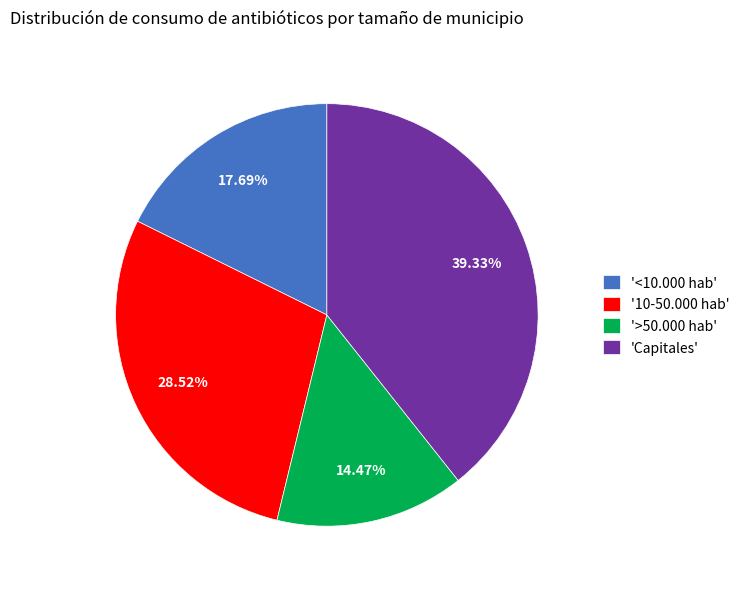

What is the smallest slice in the pie chart?

'>50.000 hab'